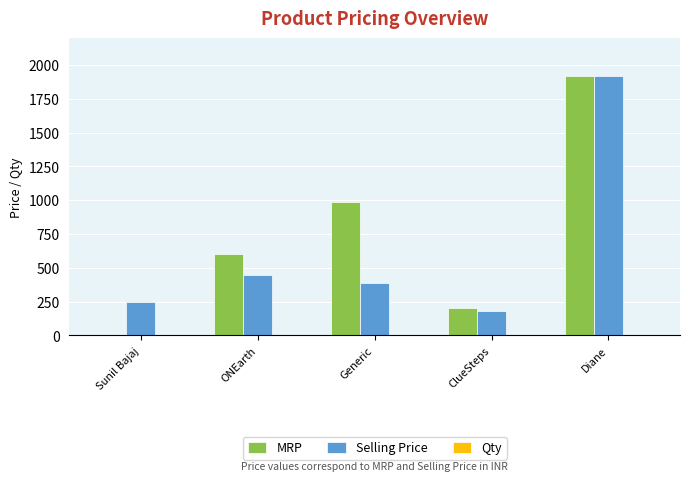

Which category has the highest value across all series?

Diane